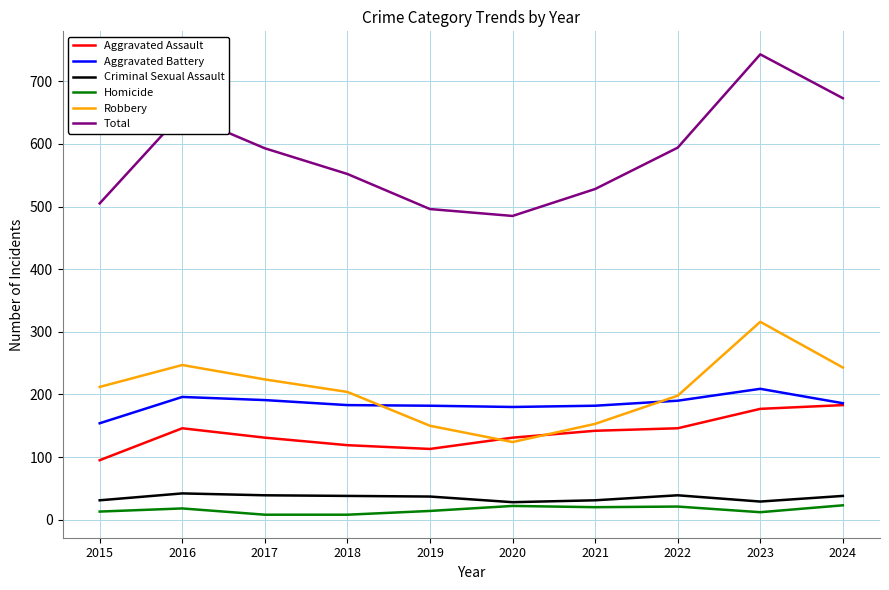

The Homicide series shows 8 at 2018. True or false?

True